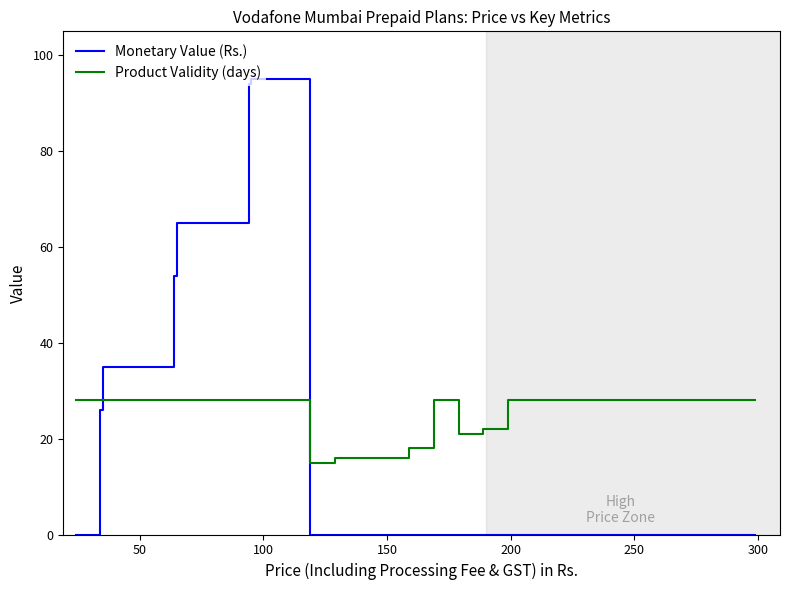

Reading left to right, what are all the values shown in this chart?

Monetary Value (Rs.): 0	26	35	54	65	94	95	0	0	0	0	0	0	0	0	0	0
Product Validity (days): 28	28	28	28	28	28	28	15	16	18	28	21	22	28	28	28	28